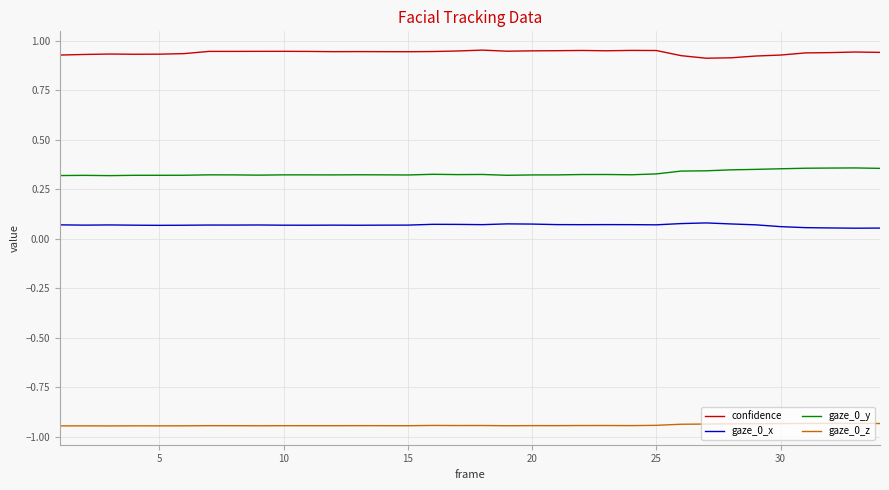

True or false: gaze_0_x and gaze_0_z cross at least once.

False